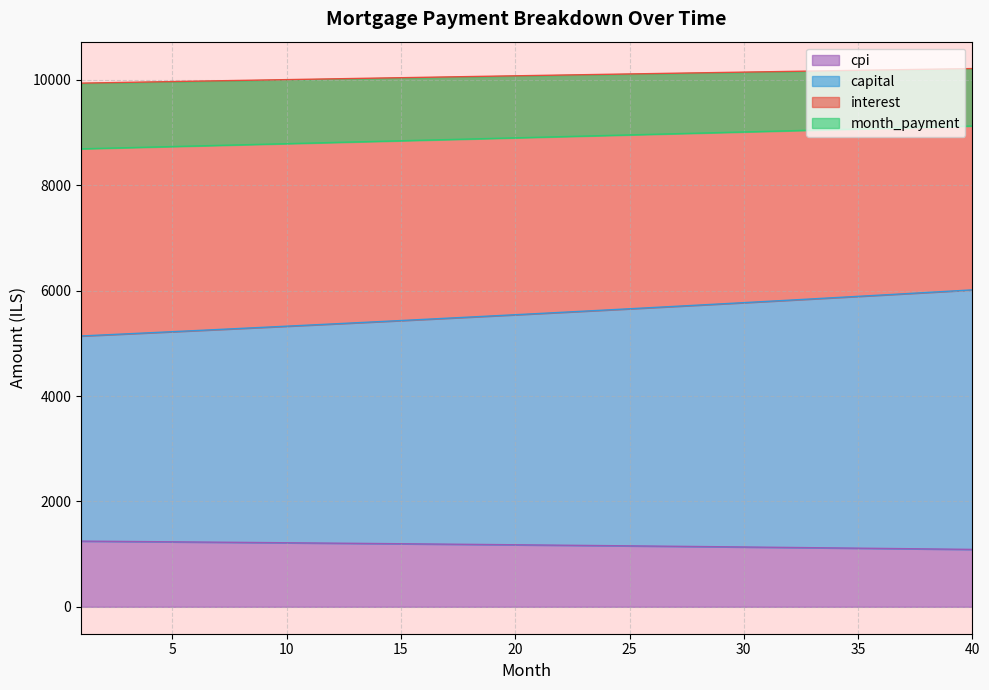

Does the chart display data point markers on the line(s)?

No